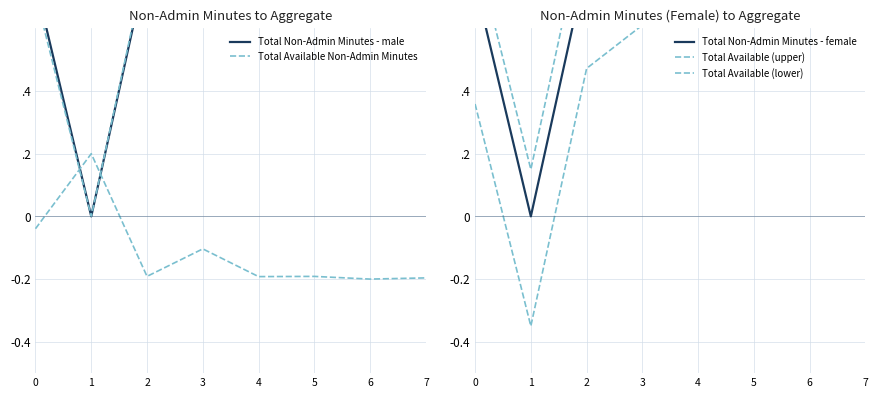

Which series has the largest range (max minus min)?

Total Non-Admin Minutes - male